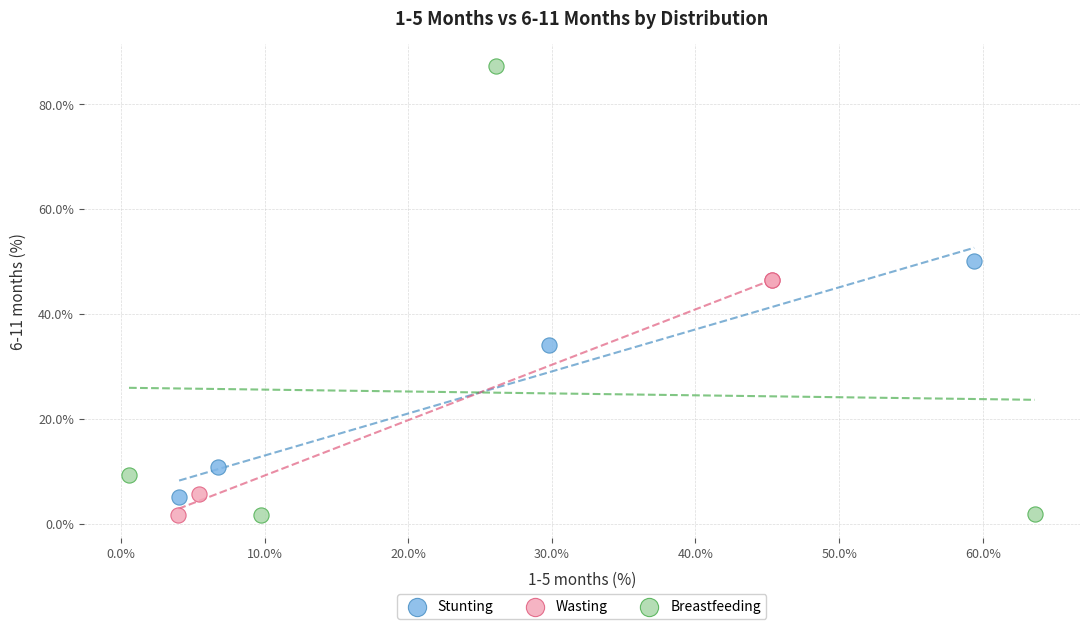

Which series contains the highest Y value?

Breastfeeding